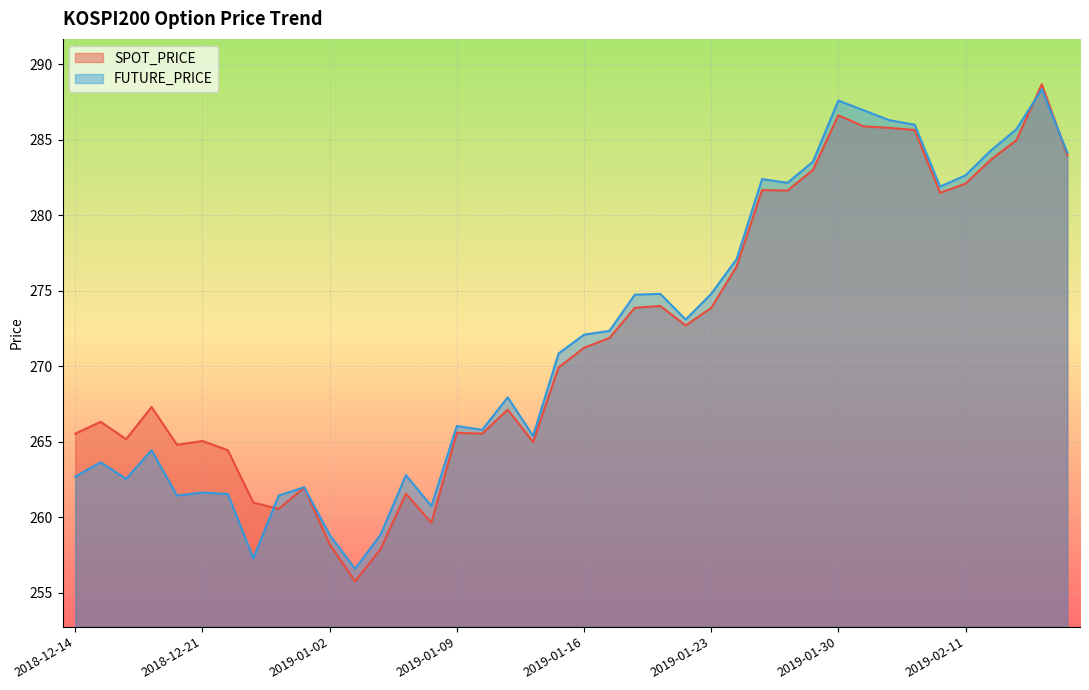

At how many categories does at least one series exceed 275?

14